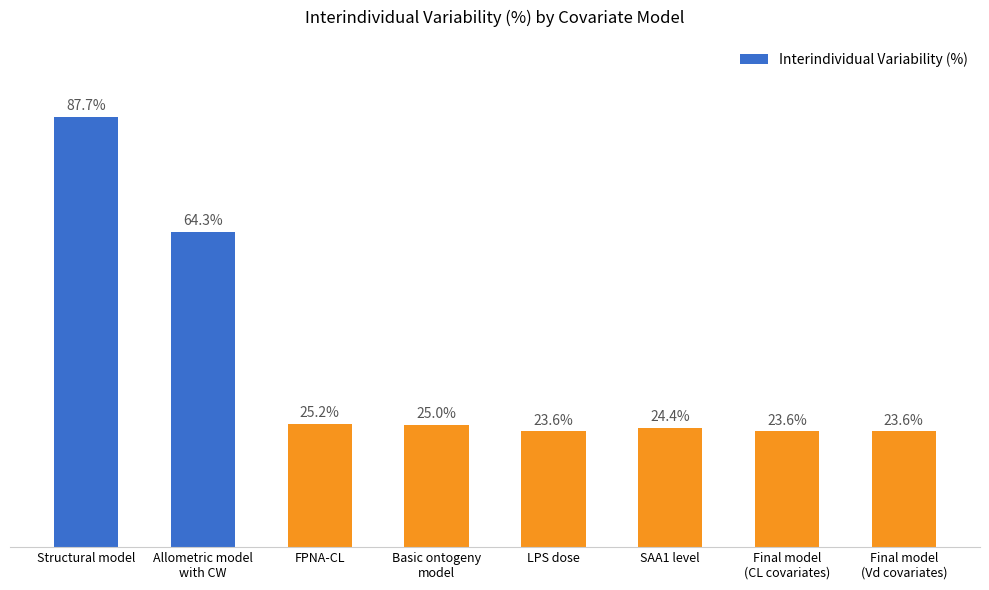

What is the label of the 8th bar from the right?

Structural model